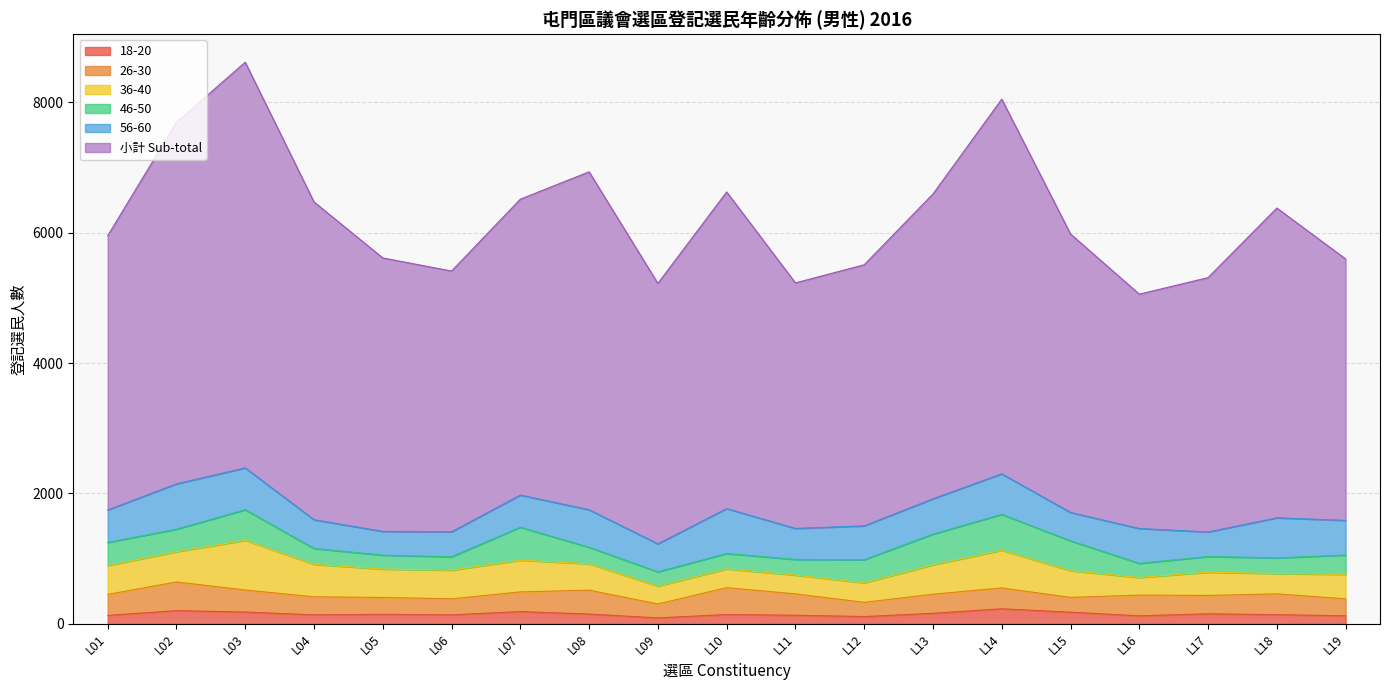

Where is the first local maximum for 26-30?

L02